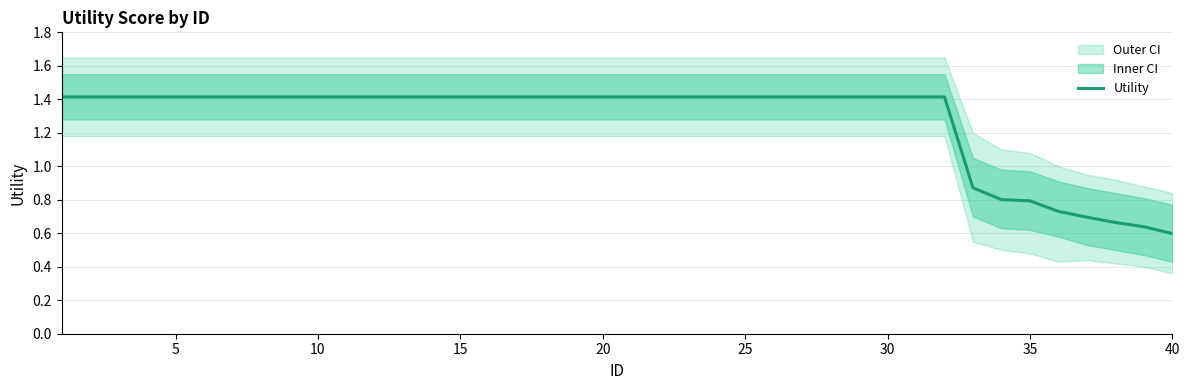

What is the highest value of the Utility series?

1.4